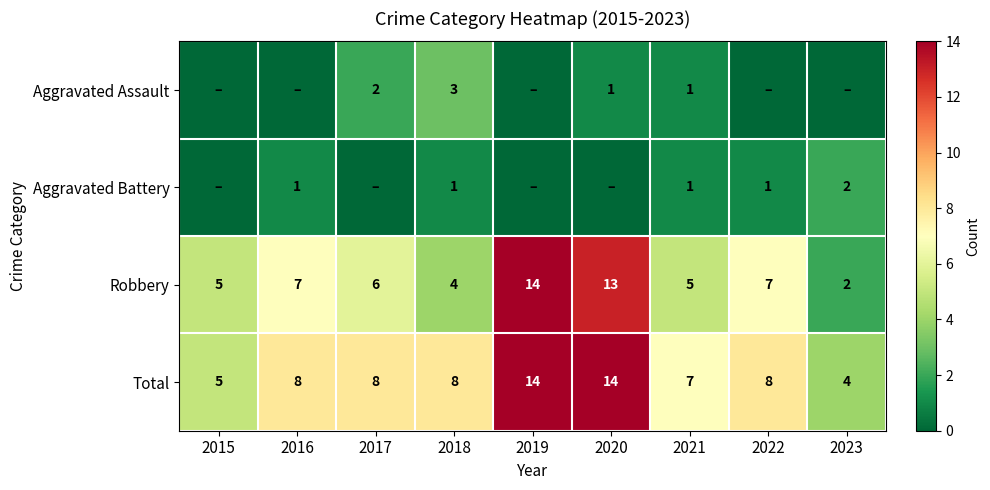

What is the sum of the Total values at 2015 and 2022?

13